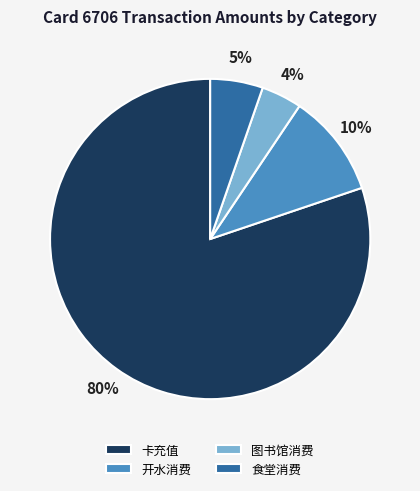

The 食堂消费 slice represents 5% of the pie. True or false?

True